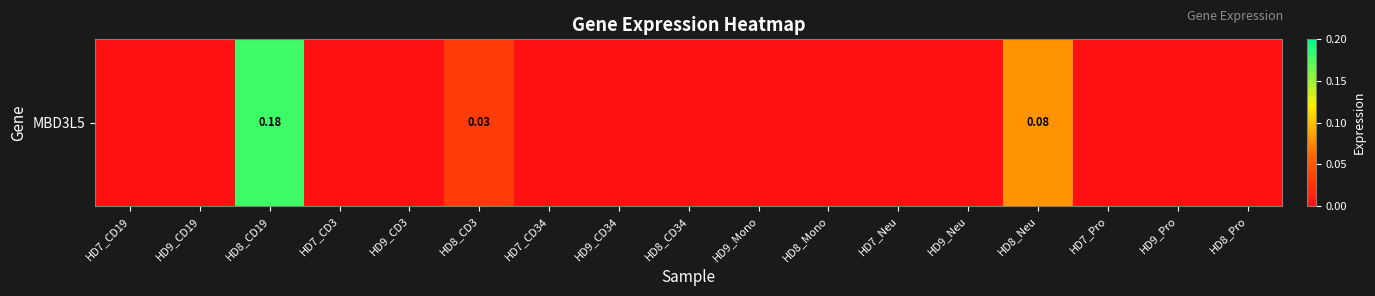

Reading right to left, transcribe all the data shown in this chart.

HD8_Pro=0.0	HD9_Pro=0.0	HD7_Pro=0.0	HD8_Neu=0.1	HD9_Neu=0.0	HD7_Neu=0.0	HD8_Mono=0.0	HD9_Mono=0.0	HD8_CD34=0.0	HD9_CD34=0.0	HD7_CD34=0.0	HD8_CD3=0.0	HD9_CD3=0.0	HD7_CD3=0.0	HD8_CD19=0.2	HD9_CD19=0.0	HD7_CD19=0.0